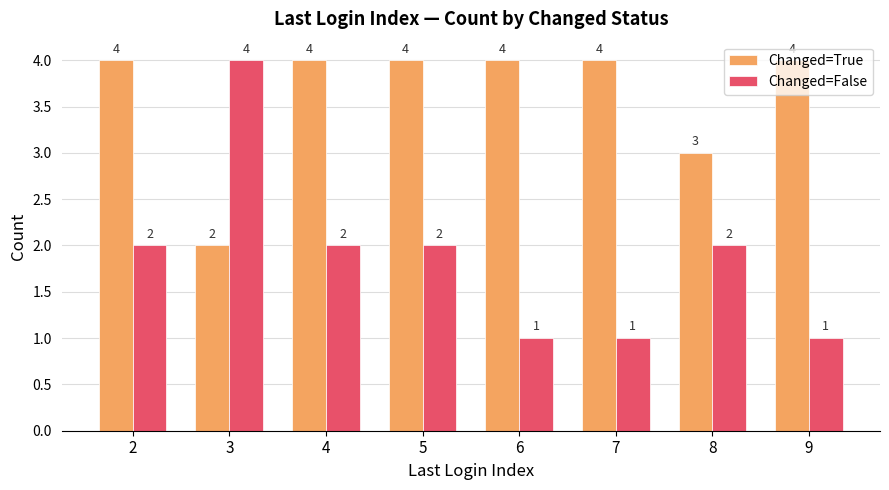

Rank the series by their average value, from highest to lowest.

Changed=True, Changed=False